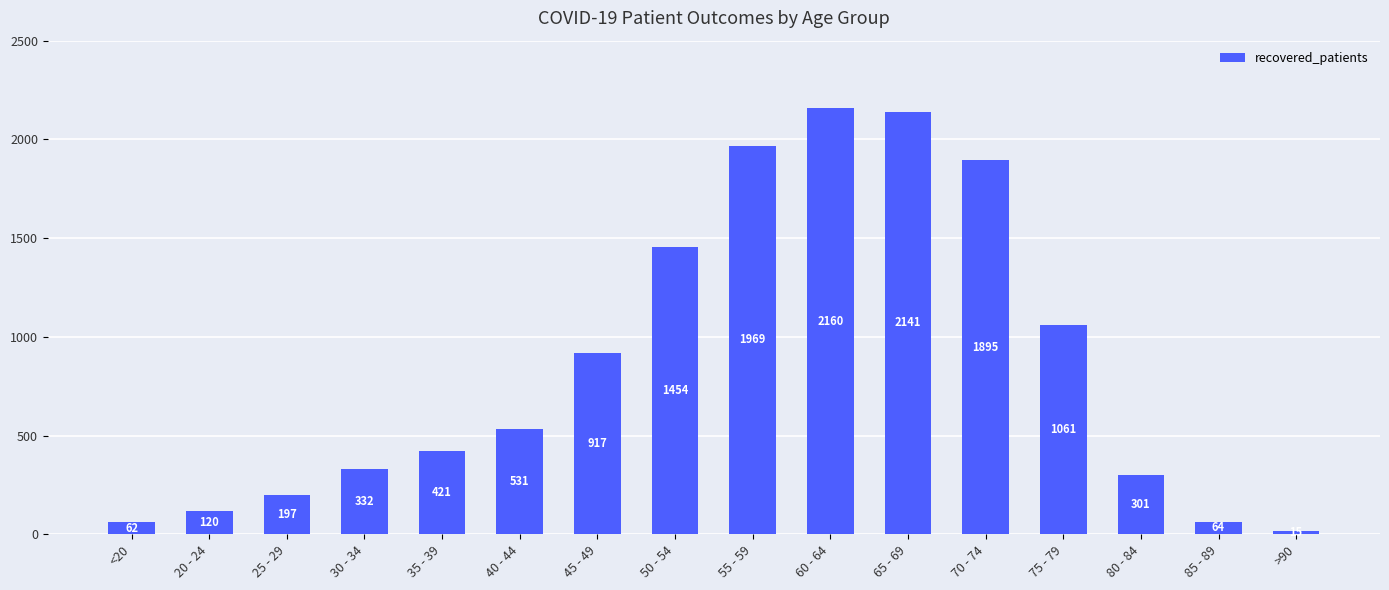

Where is the data nearest to the value 1087?

75 - 79